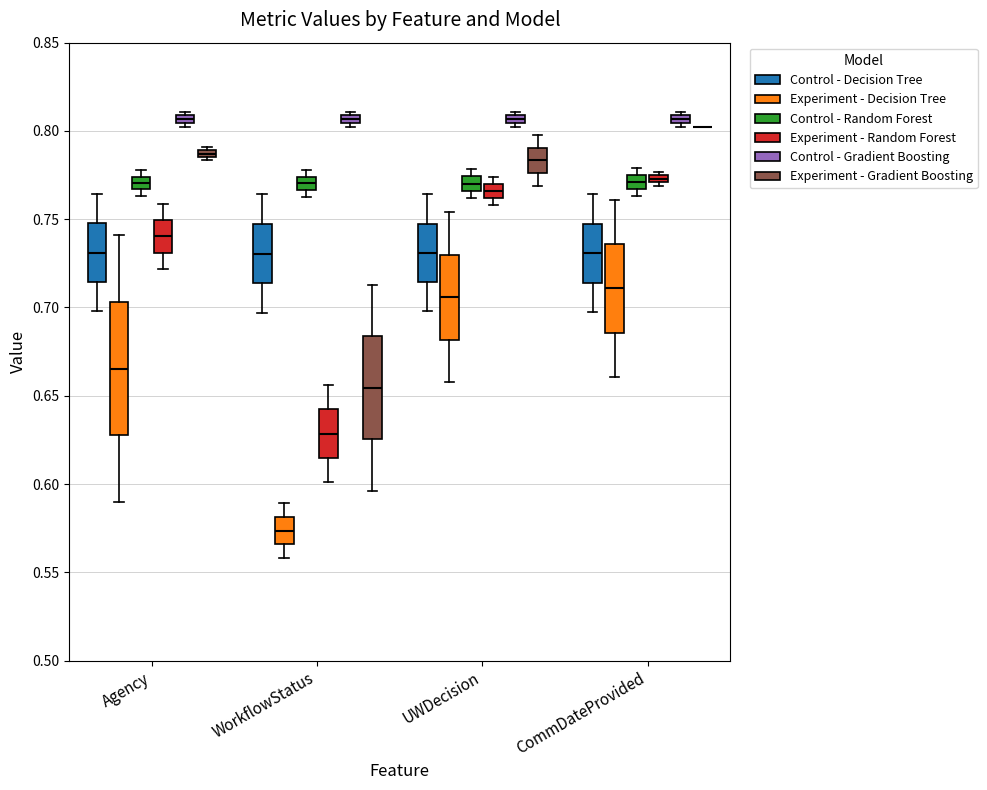

Which box is the tallest, from its lower edge to its upper edge?

Agency (Experiment - Decision Tree)